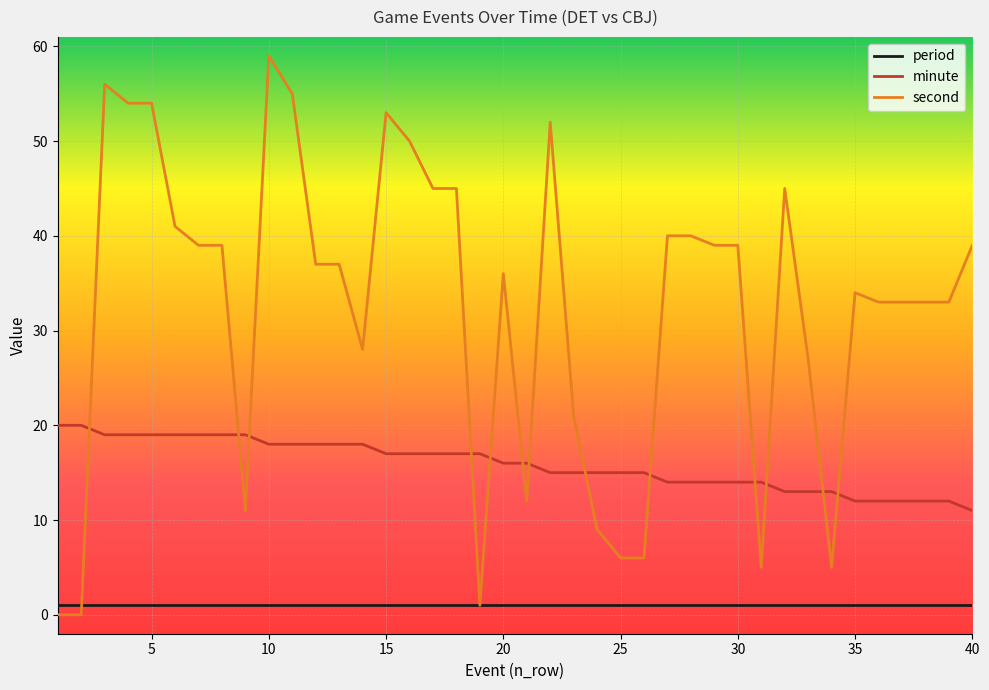

At how many categories does at least one series exceed 51?

7